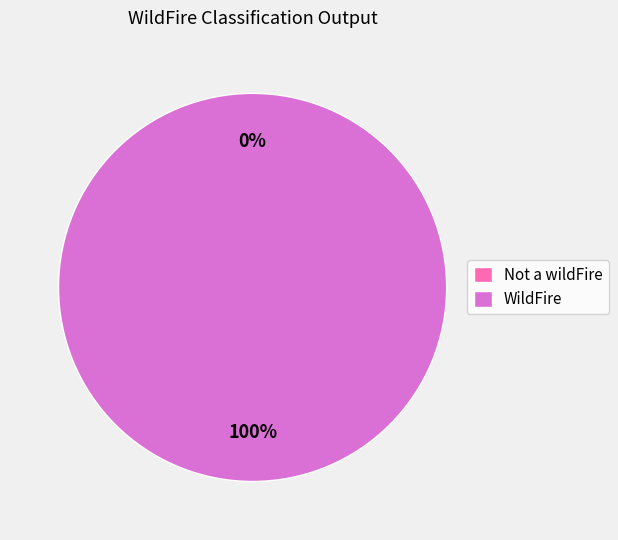

Which slice represents more than half of the pie?

WildFire